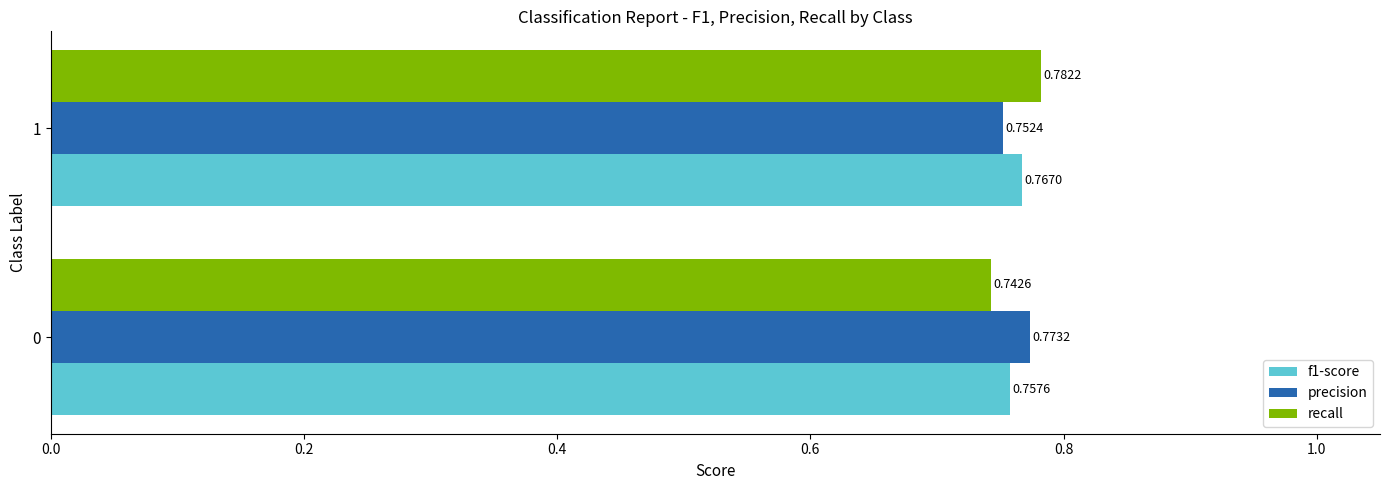

Which series has the largest range (max minus min)?

recall